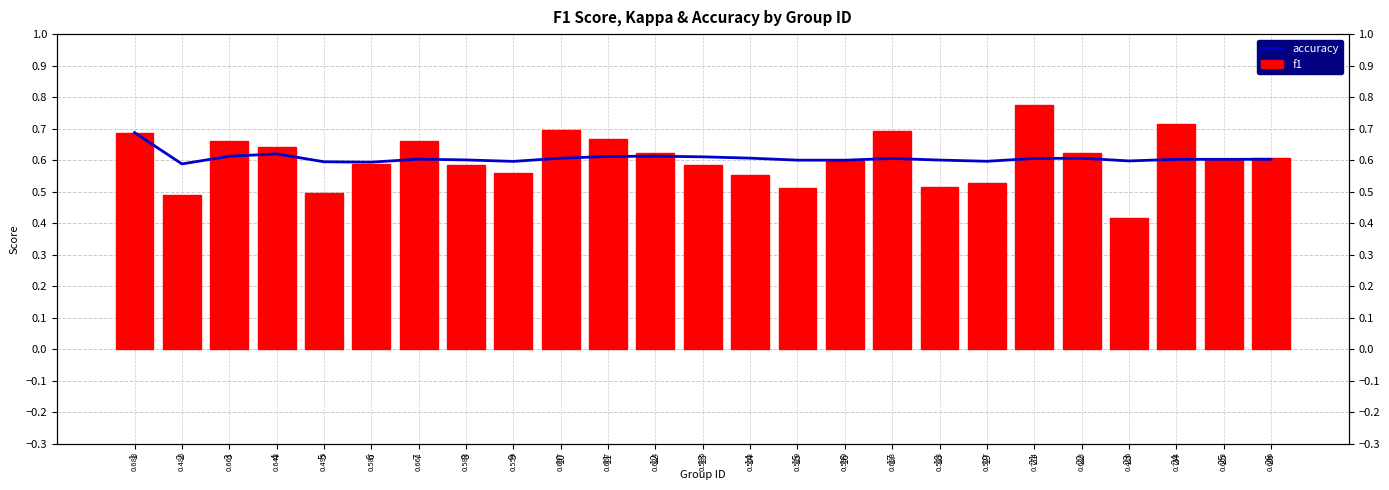

What is the sum of the accuracy values at 2 and 3?

1.2